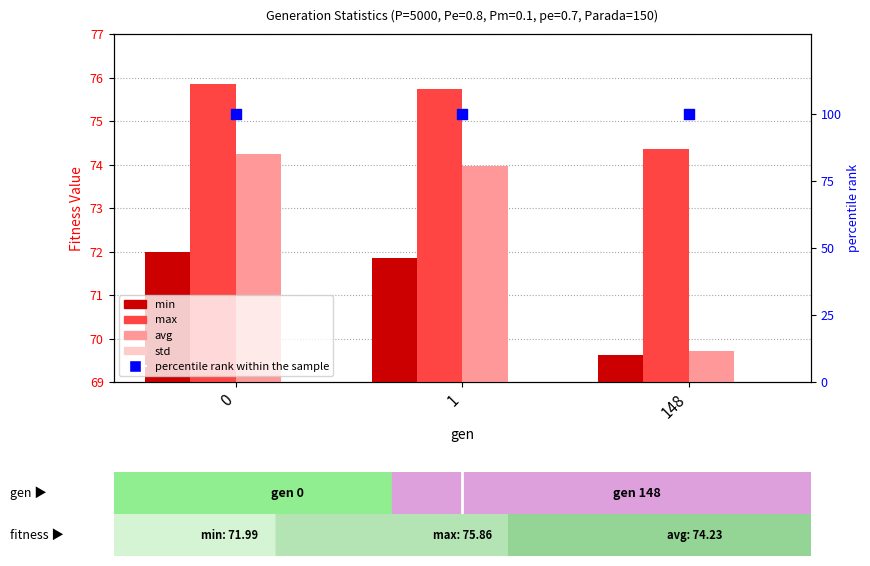

What is the total value across all series at 148?

314.1